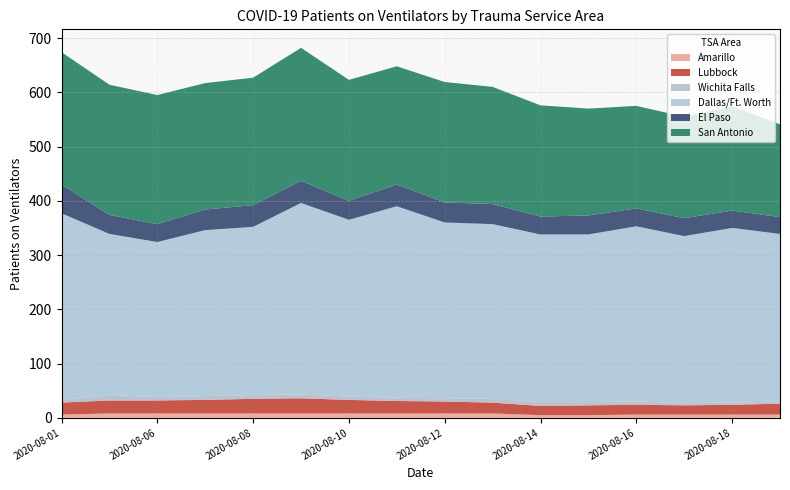

Reading right to left, transcribe all the data shown in this chart.

Amarillo: 6	6	6	6	5	5	8	8	8	8	8	8	8	8	8	6
Lubbock: 20	18	17	18	18	17	20	22	23	25	28	27	25	24	24	22
Wichita Falls: 4	4	4	6	6	7	7	6	6	6	7	7	7	6	10	5
Dallas/Ft. Worth: 309	322	308	323	309	309	322	324	353	326	353	310	306	286	297	344
El Paso: 31	32	33	33	35	33	37	37	40	35	41	40	38	33	35	53
San Antonio: 171	192	187	189	197	205	216	222	218	223	245	235	233	238	240	244